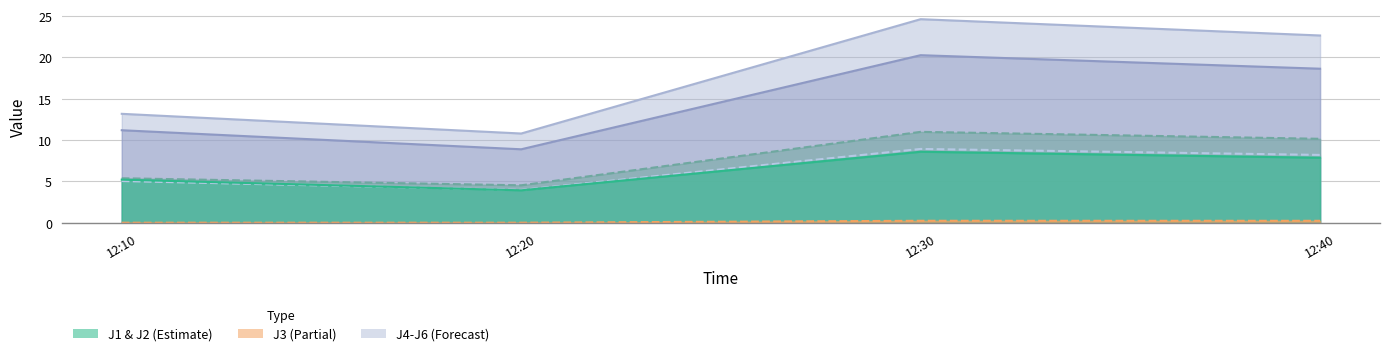

What is the spread (max minus min) of values at 12:10?

13.2